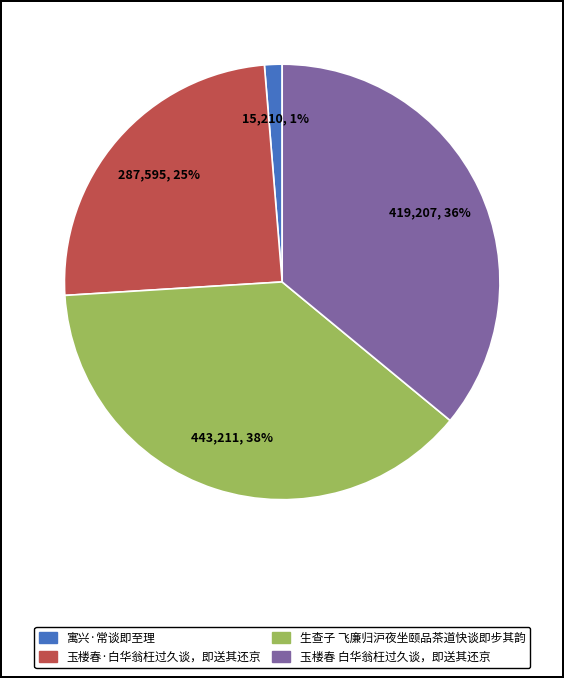

What is the ratio of the value at 生查子 飞廉归沪夜坐颐品茶道快谈即步其韵 to the value at 玉楼春·白华翁枉过久谈，即送其还京?

1.5